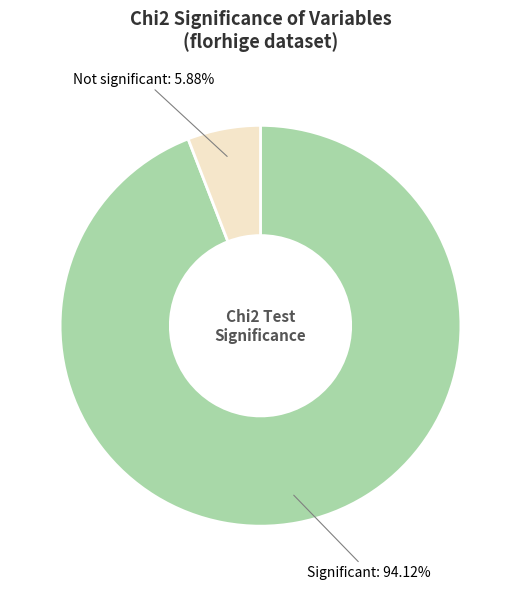

How many slices are in this pie chart?

2